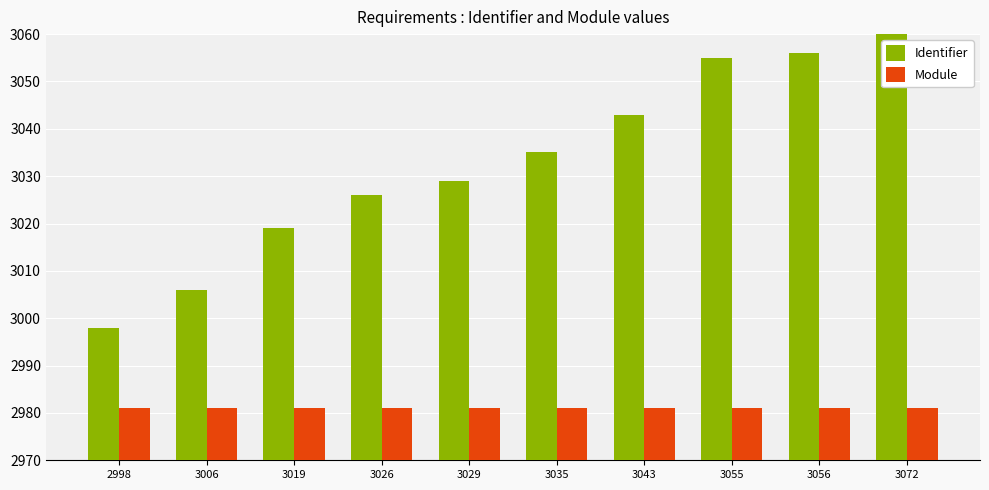

At which label is Identifier closest to 3035?

3035